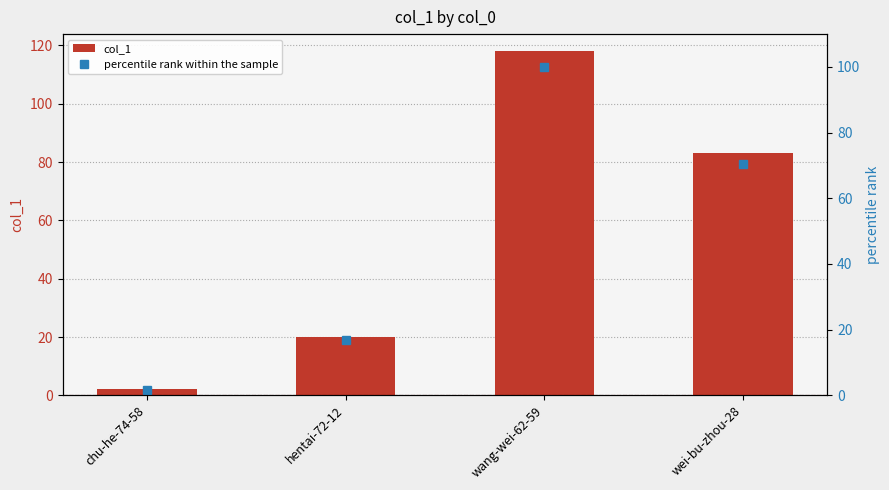

Which label corresponds to the largest value in the chart?

wang-wei-62-59